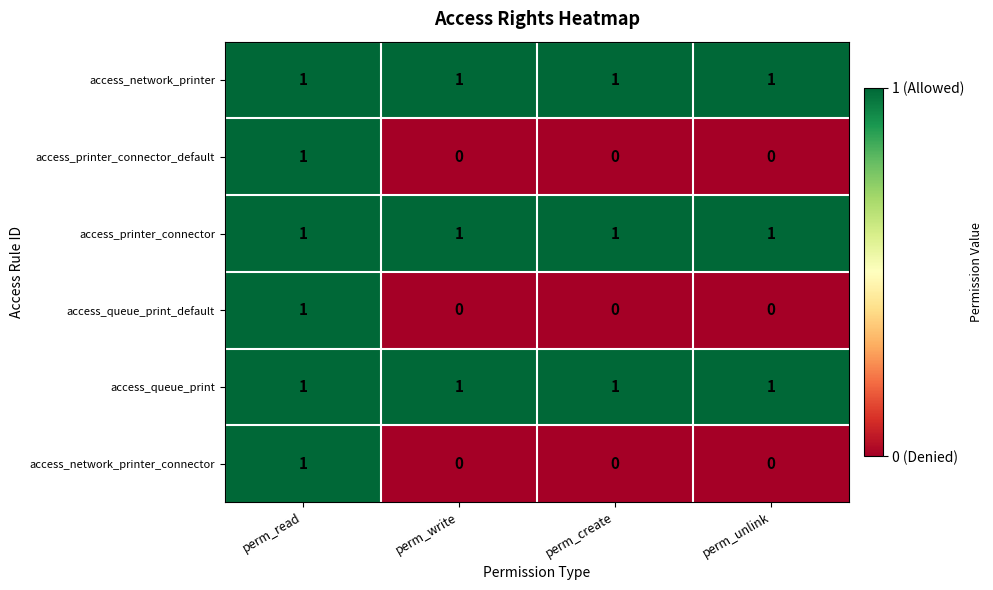

The value of access_queue_print_default at perm_read is 0. True or false?

False